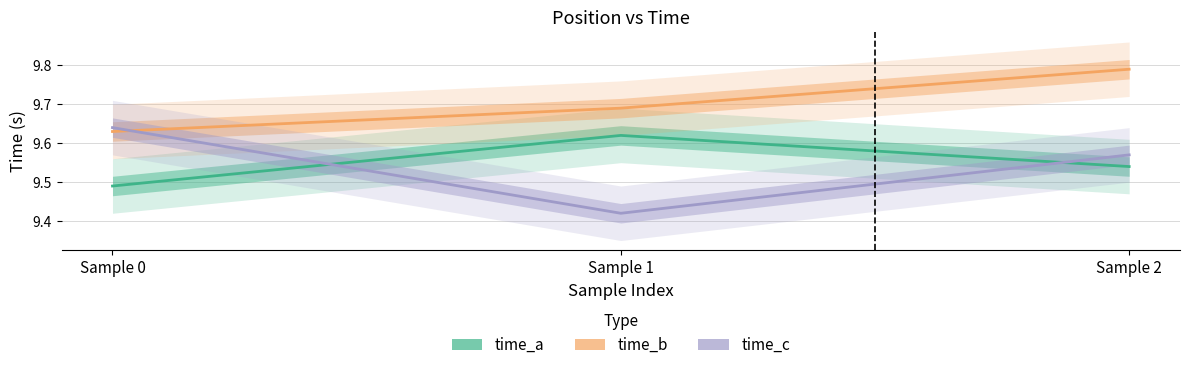

Rank the series by their maximum value, from highest to lowest.

time_b, time_c, time_a